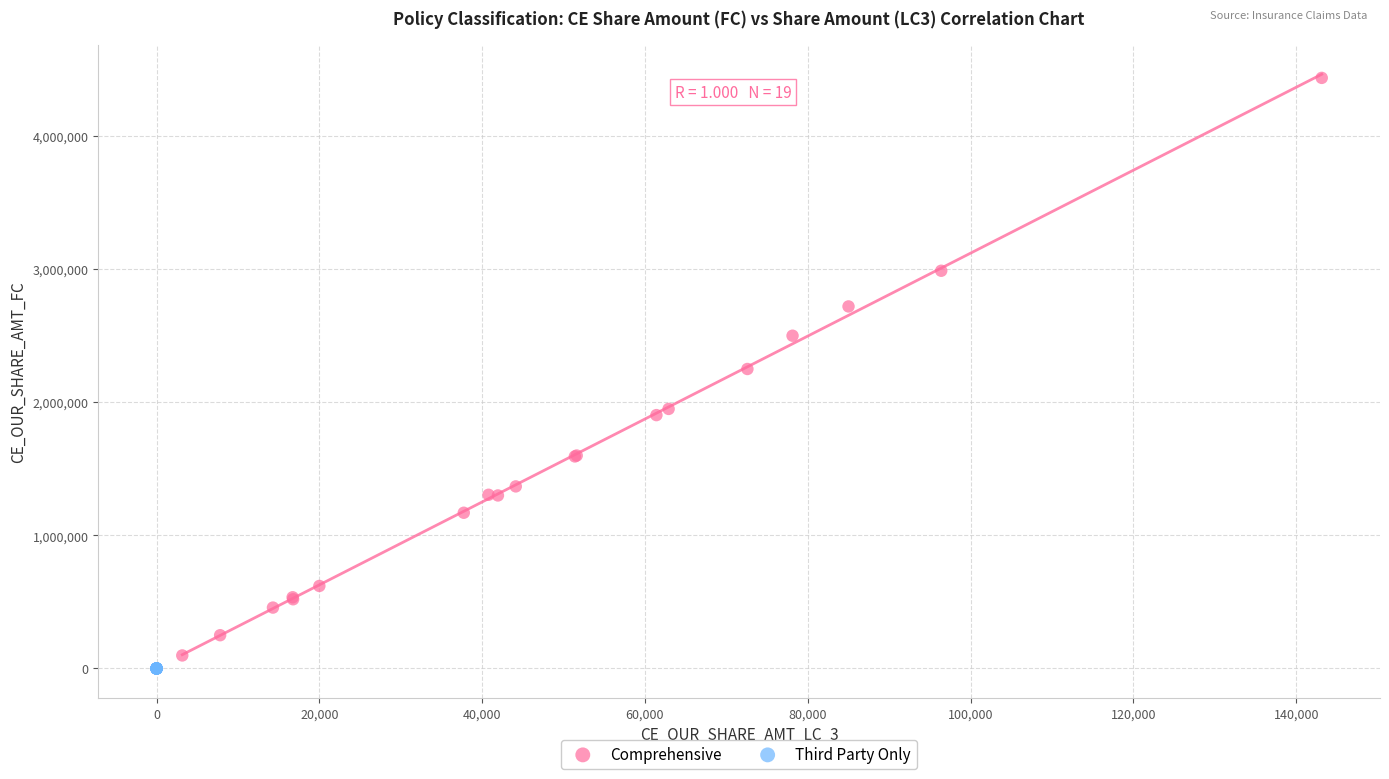

Which series reaches the maximum Y coordinate?

Comprehensive